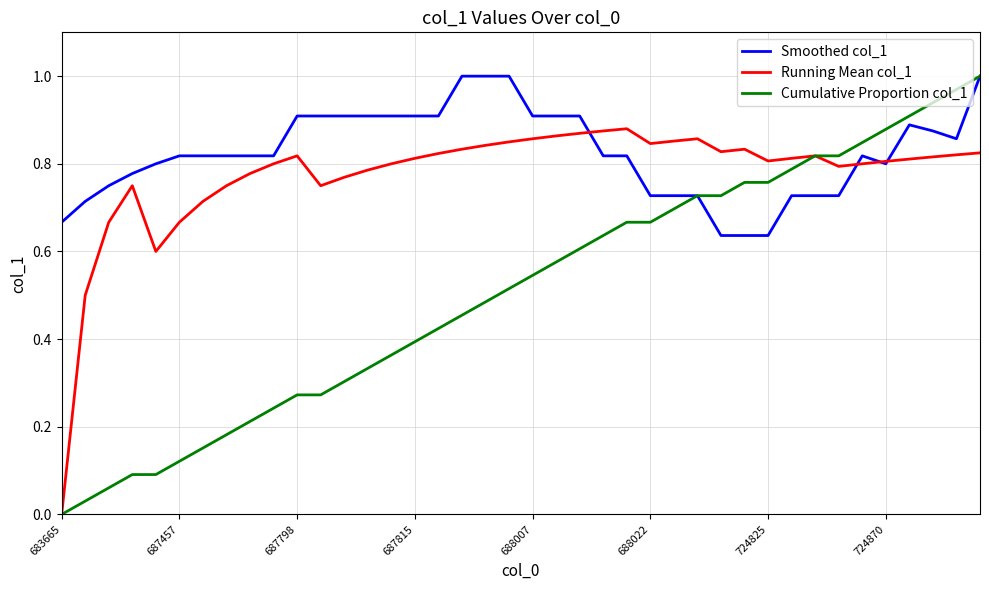

Rank the series by their average value, from lowest to highest.

Cumulative Proportion col_1, Running Mean col_1, Smoothed col_1